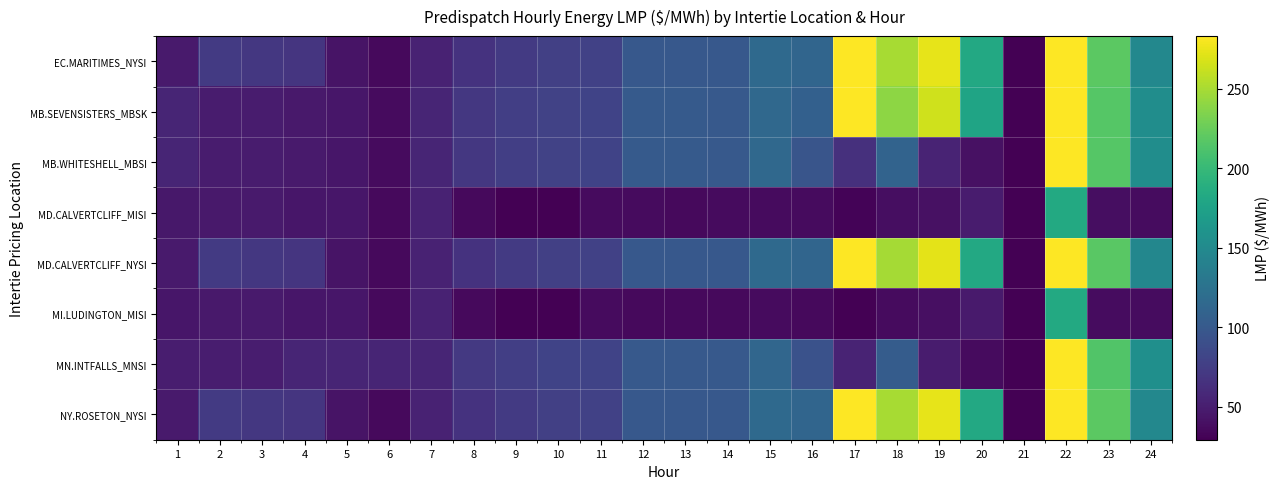

Which has a higher value, 12 or 6?

12